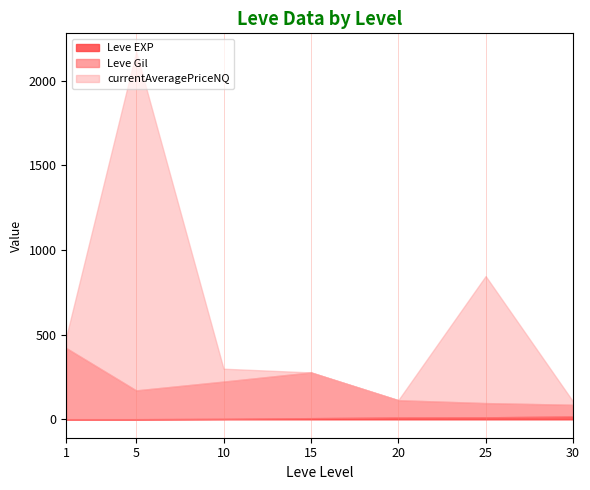

Where is the first local maximum for Leve Gil?

15